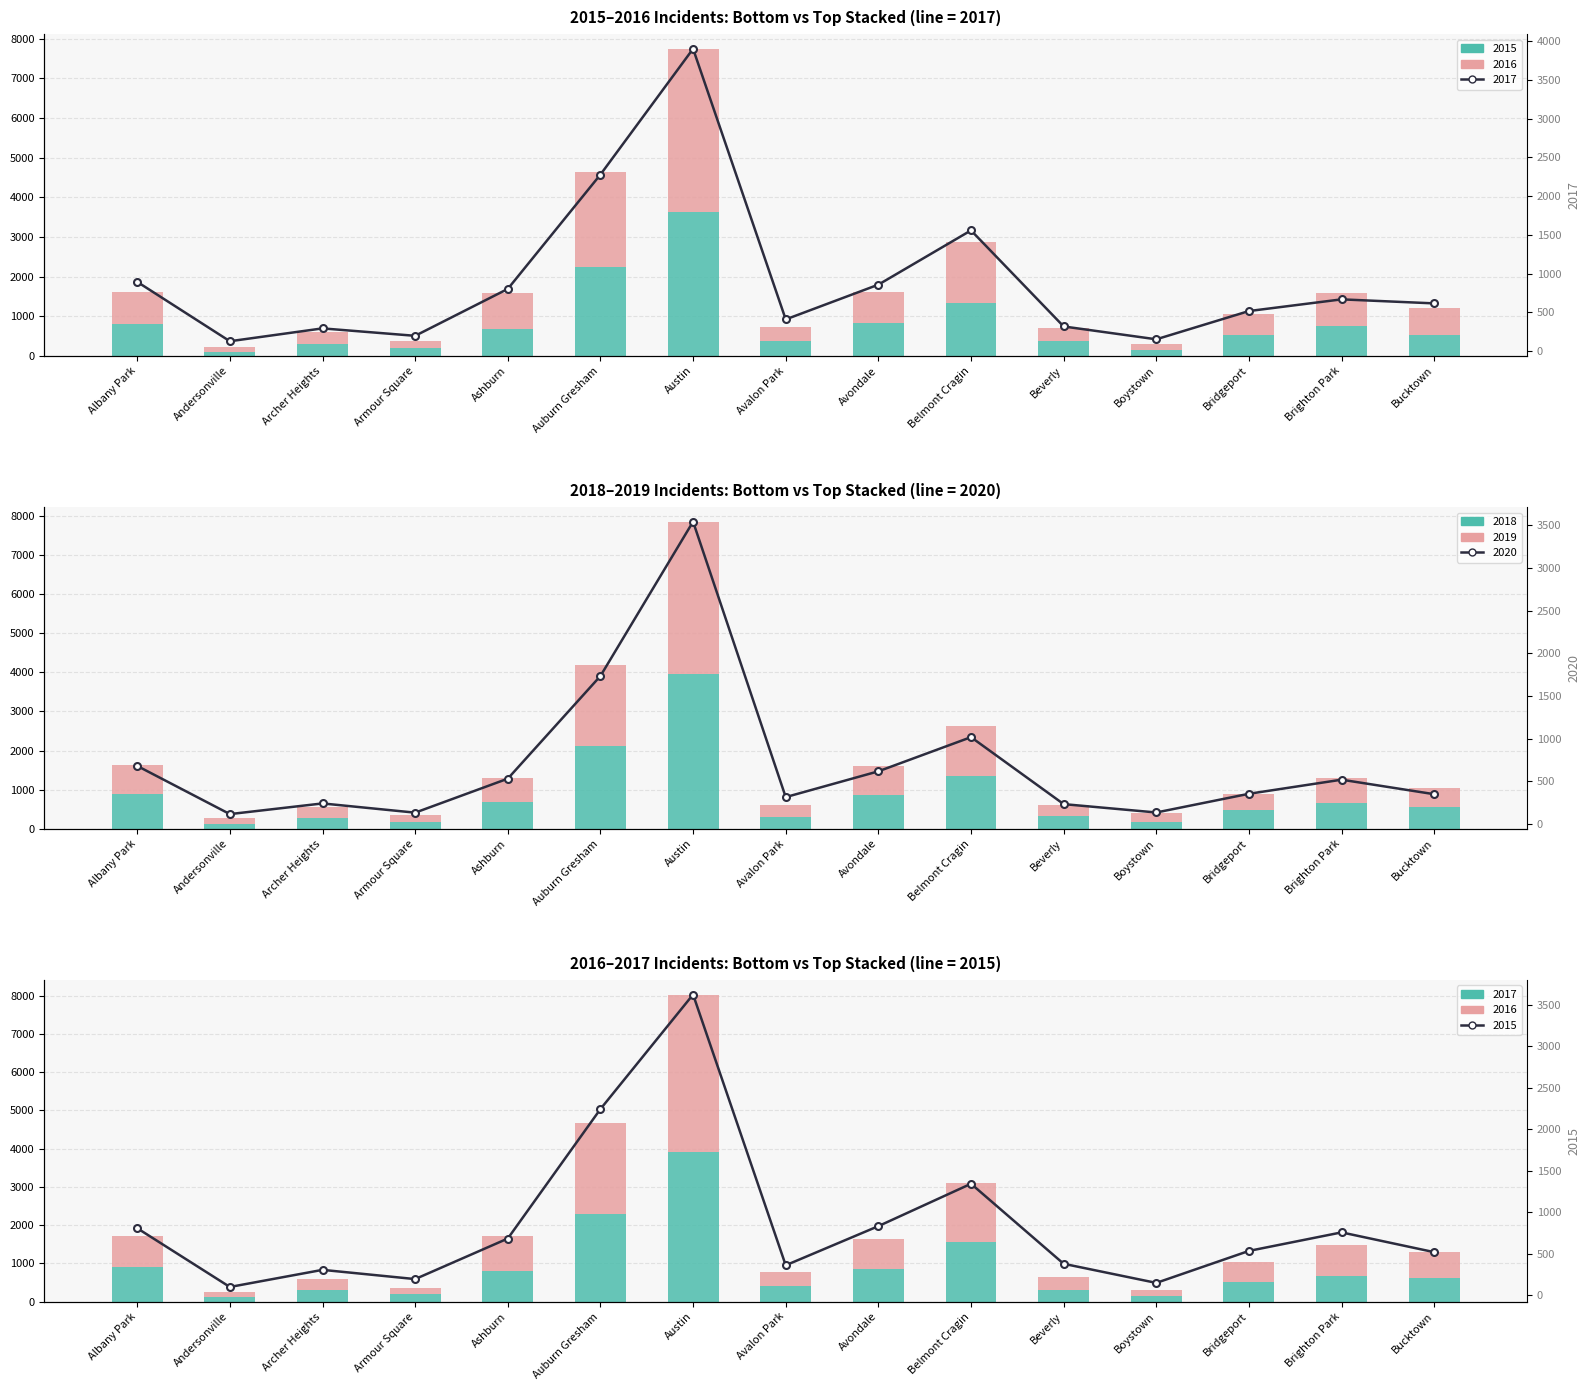

What is the value of the 2017 bar at the 6th from the left?

2278